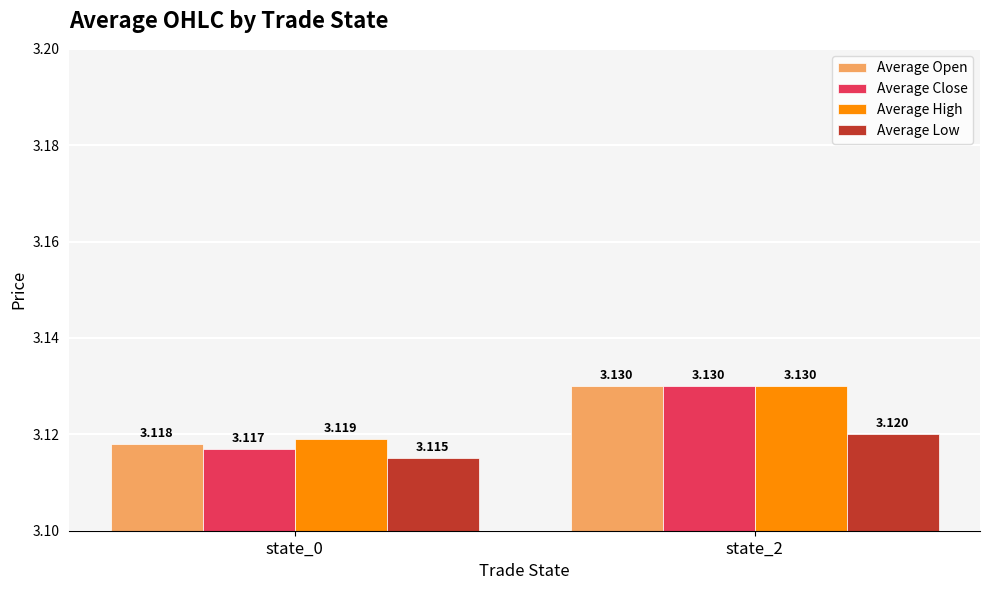

Which series has the largest total across all categories?

Average High